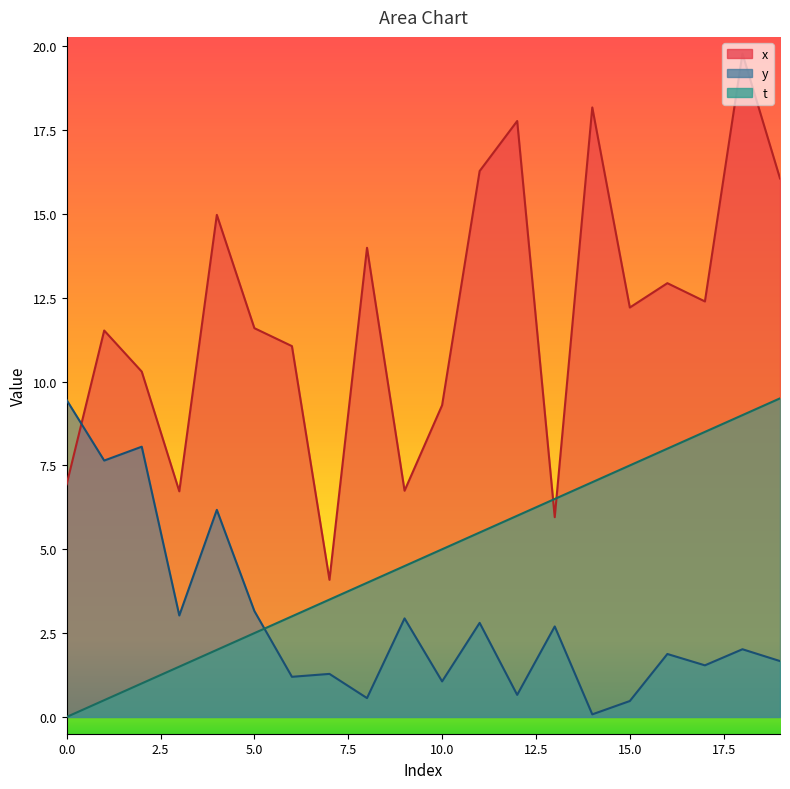

Rank the series by their maximum value, from highest to lowest.

x, t, y